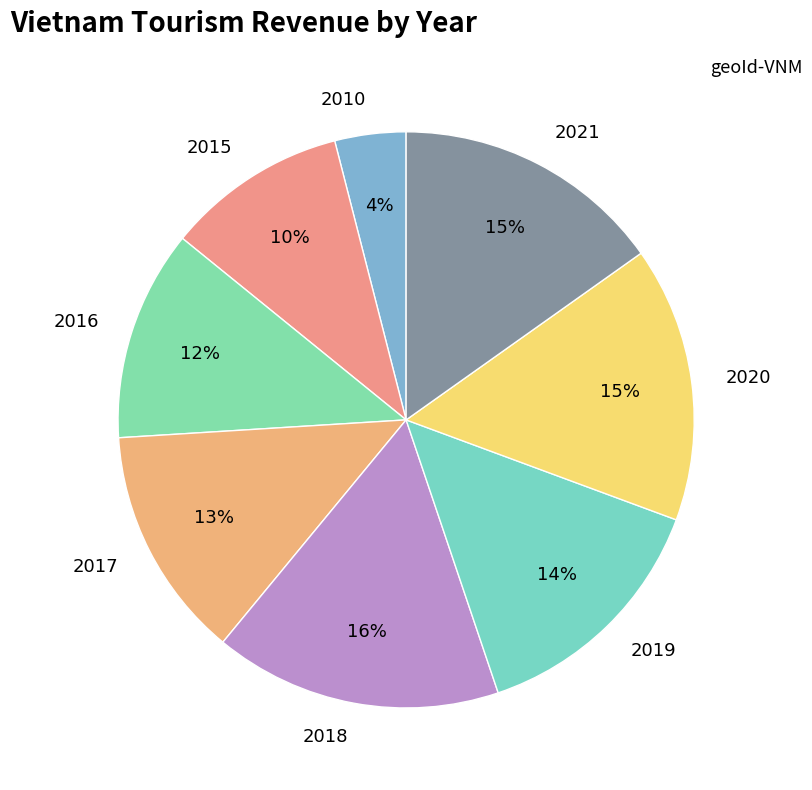

Count the number of slices in the pie.

8